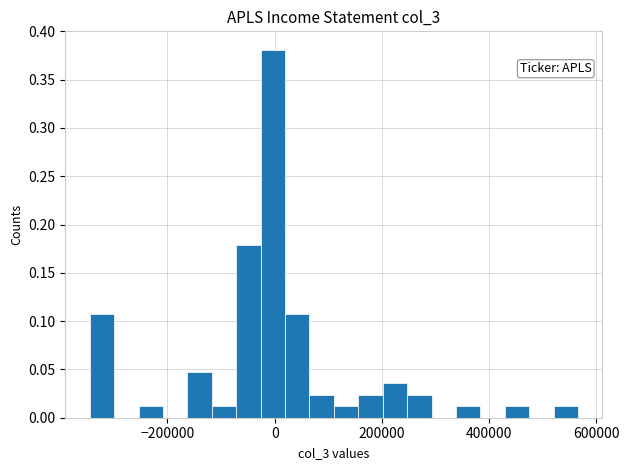

Read against the x-axis, roughly where is the centre of the tallest bar?

0